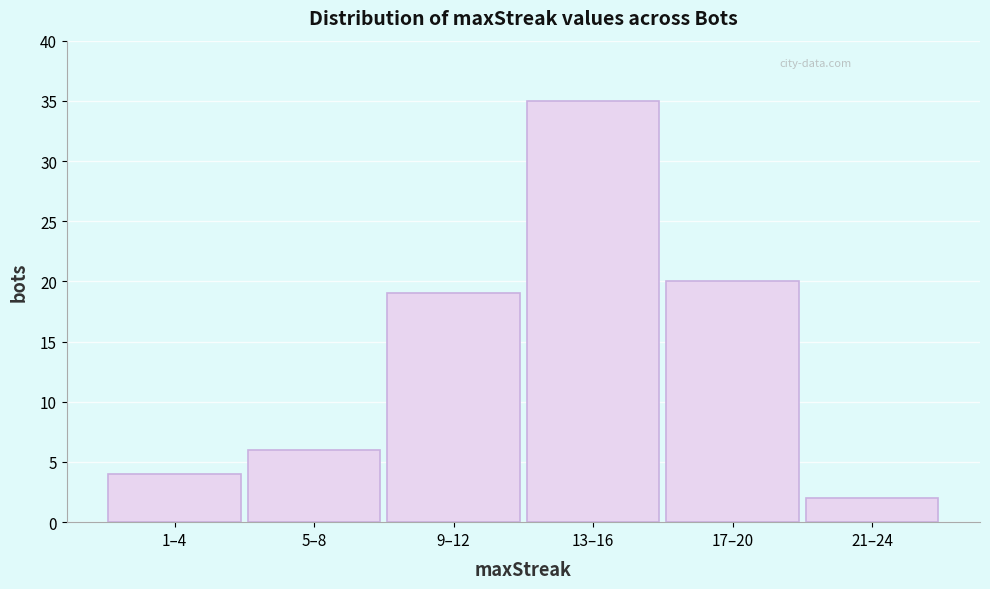

Reading left to right, what are all the values shown in this chart?

1–4=4	5–8=6	9–12=19	13–16=35	17–20=20	21–24=2